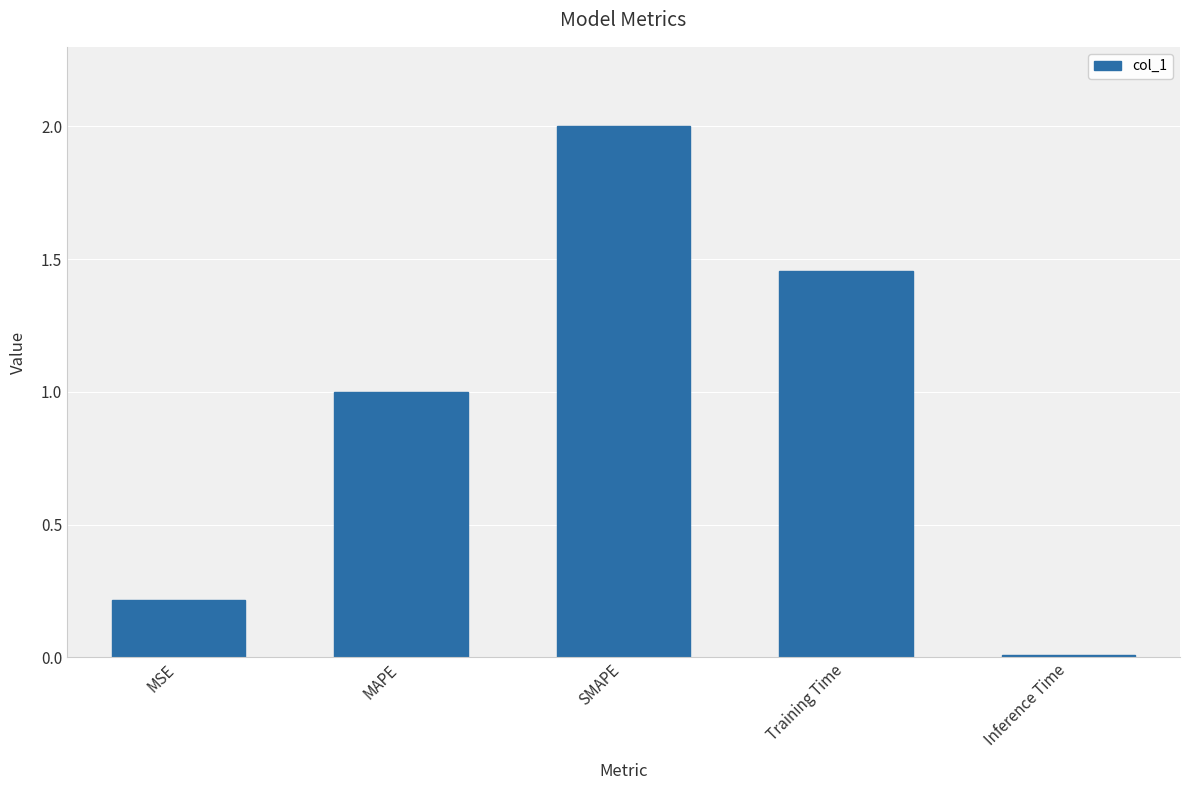

What position from the left is MAPE?

2